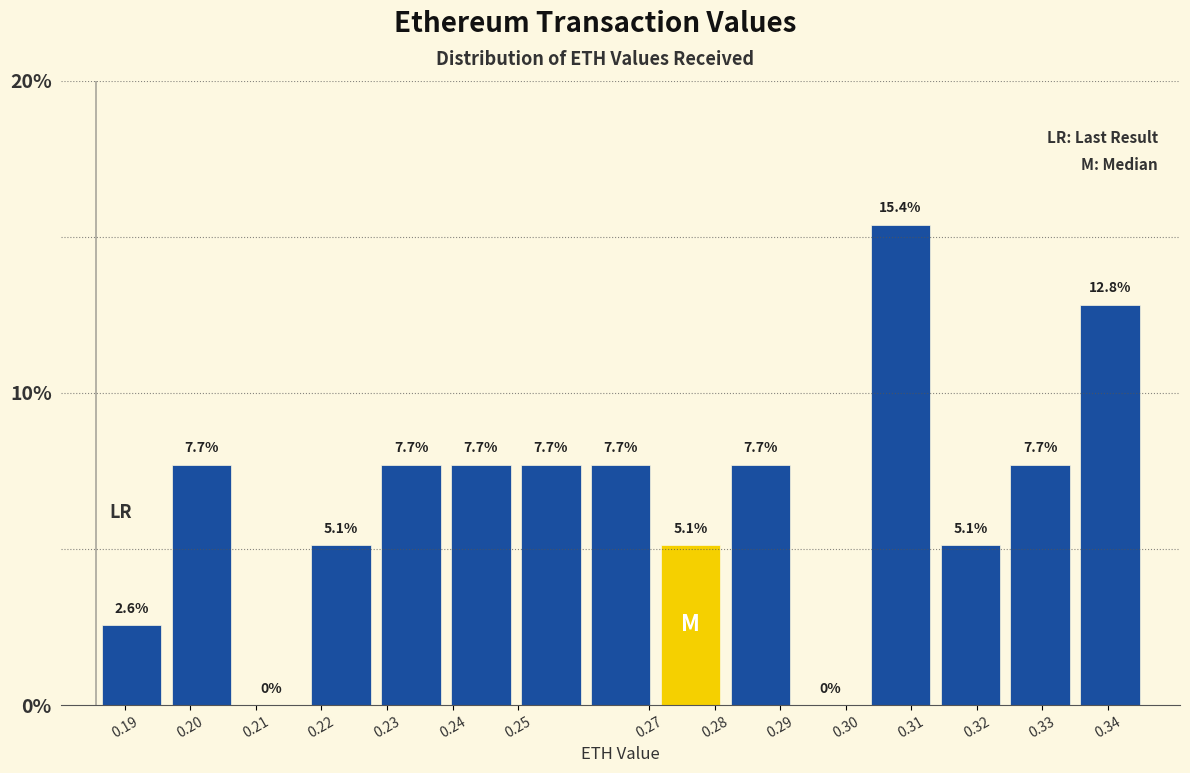

How tall is the bar that spans 0.303 to 0.314 on the x-axis? The bar edges are not printed on the chart, so give them approximately, as read against the axis.

15.4